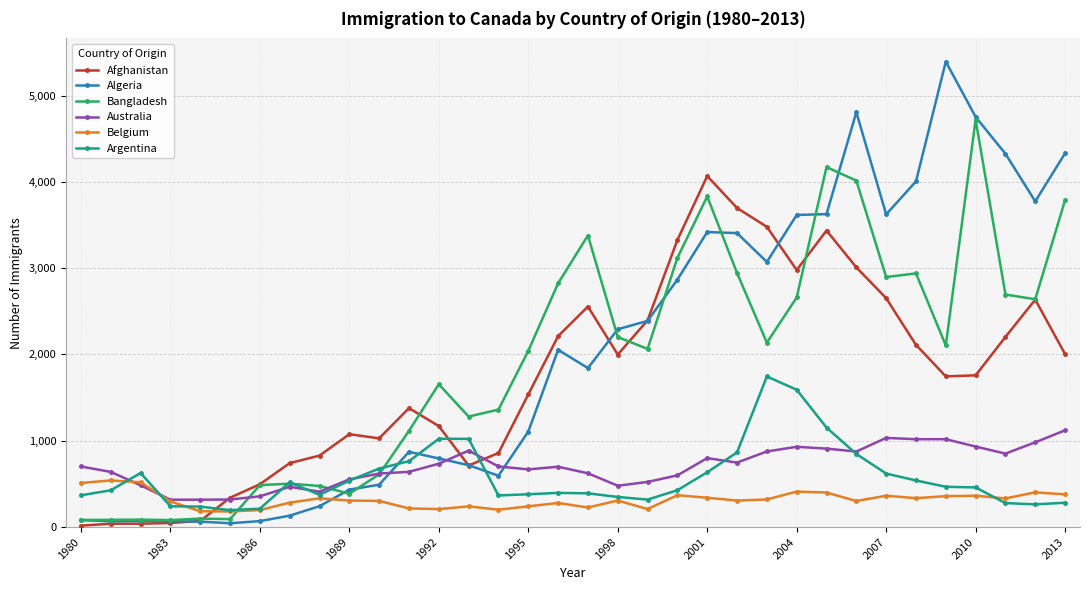

How many intersections are there between Afghanistan and Belgium?

1